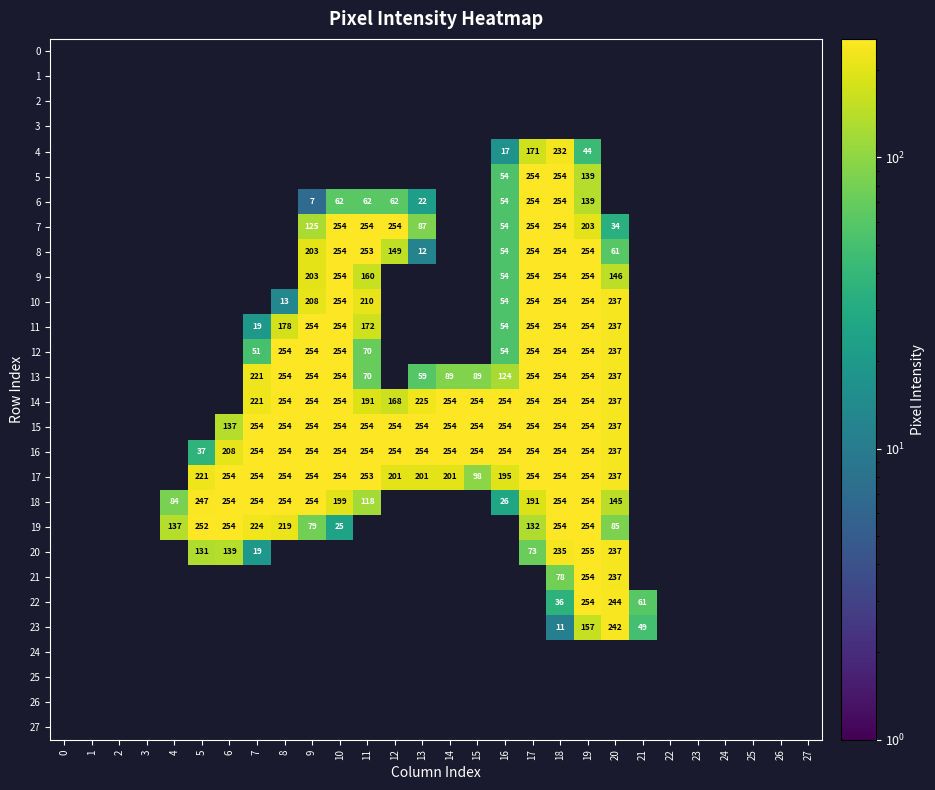

At how many categories does at least one series exceed 34?

18